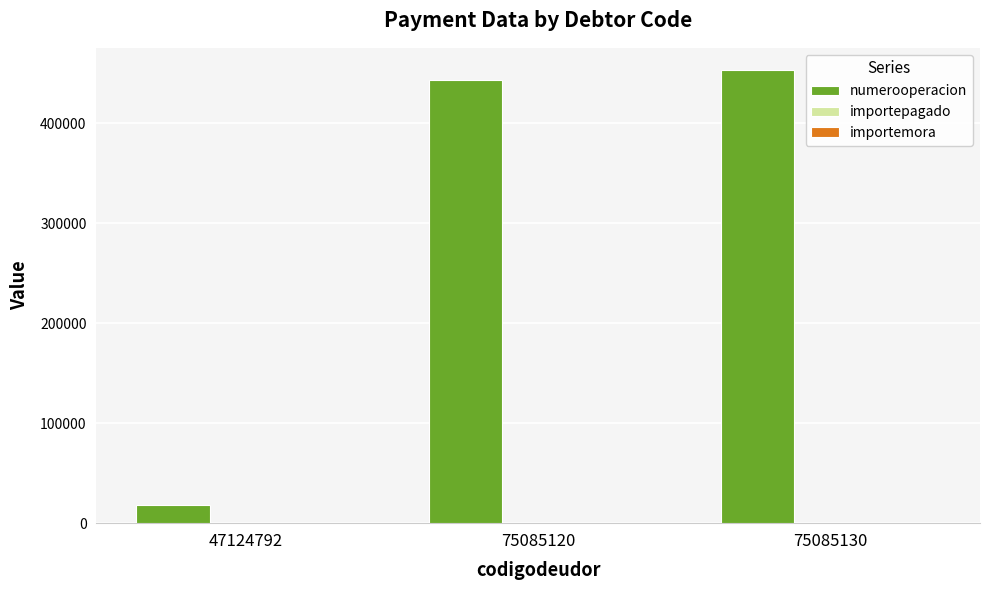

What is the greatest value displayed?

452899